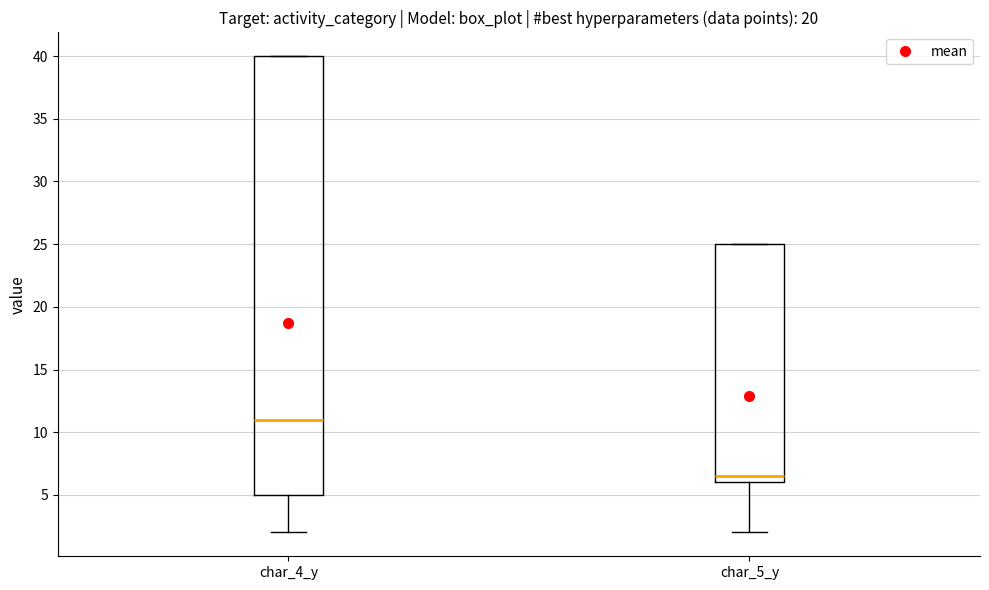

Where is the upper edge of the box for char_5_y on the y-axis? The values are not printed on the chart, so give them approximately, as read against the axis.

25.0